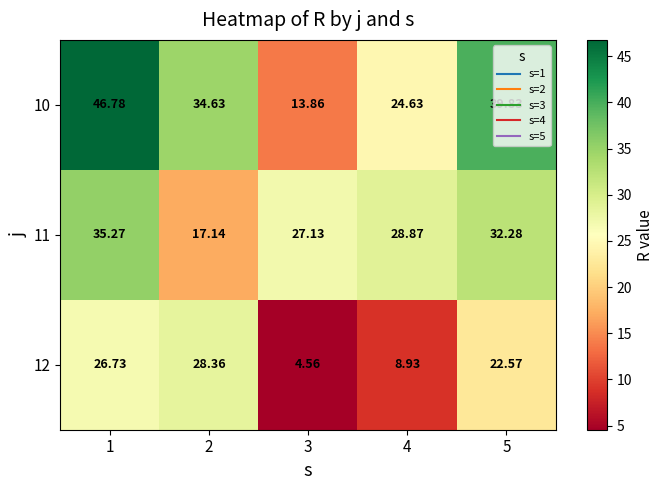

Is the value of 12 at 5 greater than the value of 10 at 4?

No